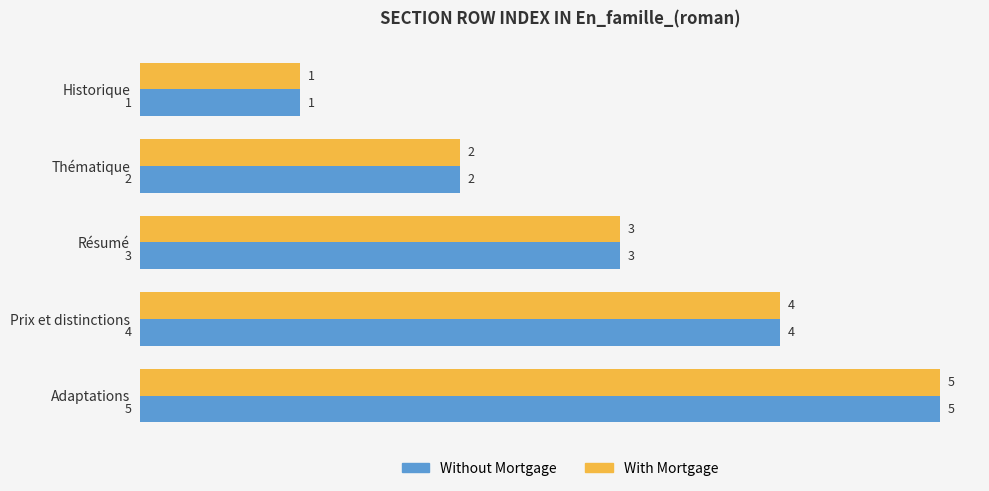

How many categories are shown in the chart?

5